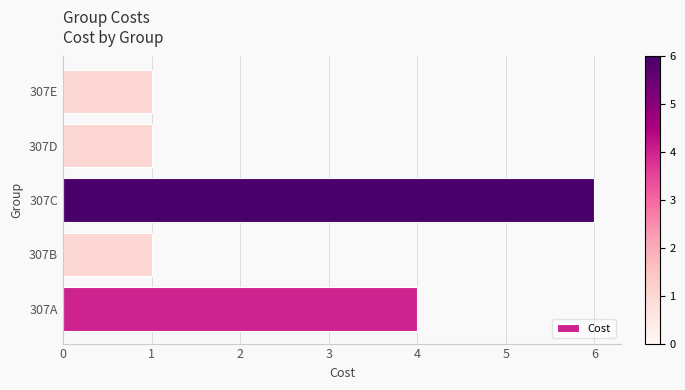

The value at 307E is 1.0. True or false?

True